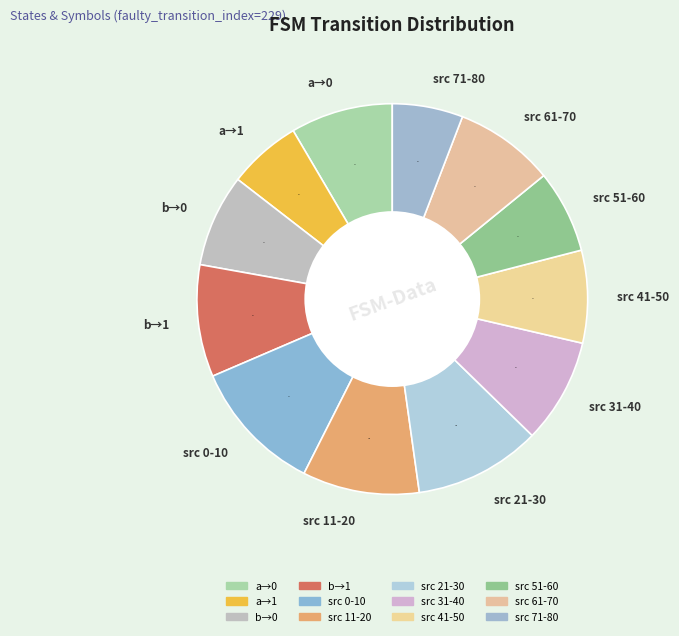

To the nearest percent, what is the difference between the largest and smallest slice percentages?

5%